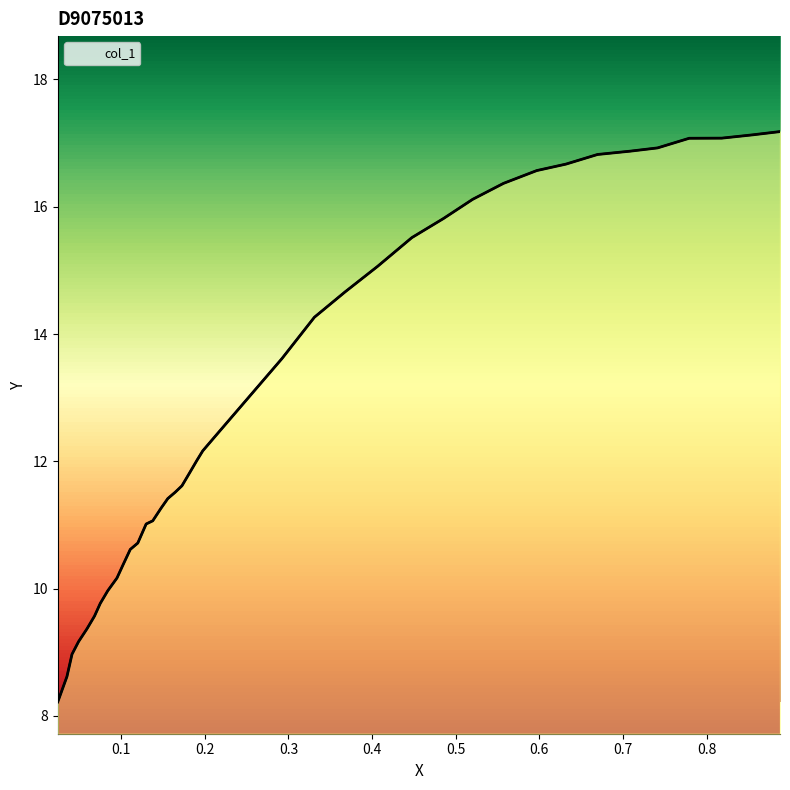

The value at 23 is 21.0. True or false?

False